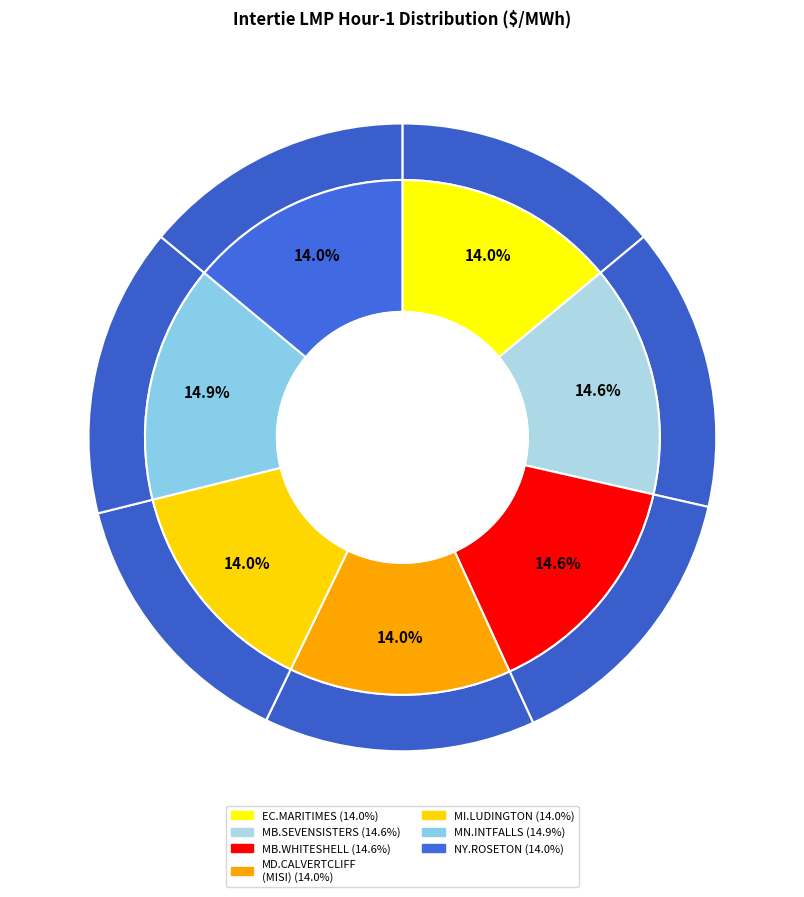

Is it true that MD.CALVERTCLIFF_MISI:LMP is 23% of the pie?

False